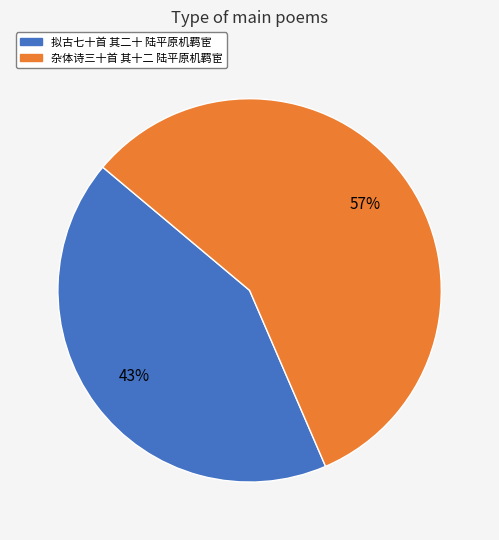

Which has a higher value, 拟古七十首 其二十 陆平原机羁宦 or 杂体诗三十首 其十二 陆平原机羁宦?

杂体诗三十首 其十二 陆平原机羁宦